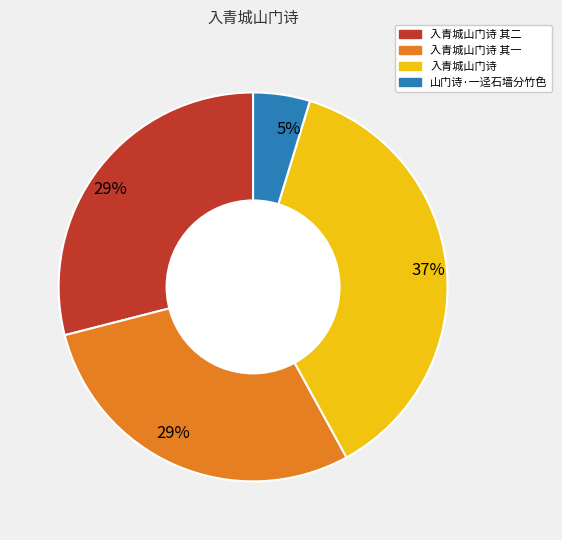

Does any single category account for the majority?

No